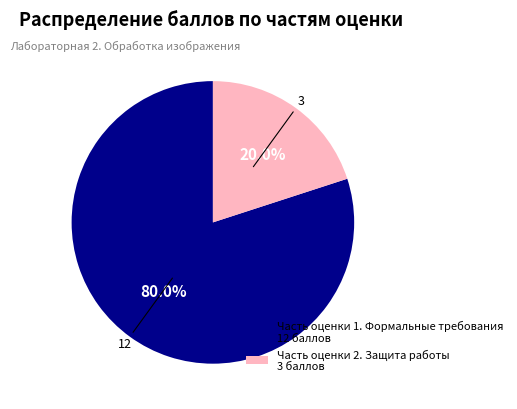

Is it true that Часть оценки 2. Защита работы is 20% of the pie?

True